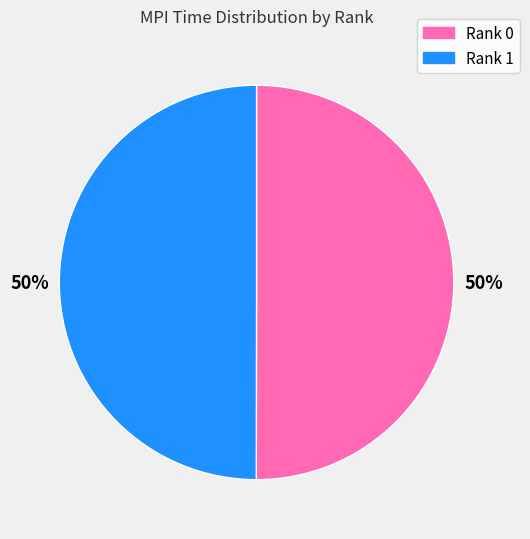

What percentage is the Rank 1 slice, to the nearest percent?

50%